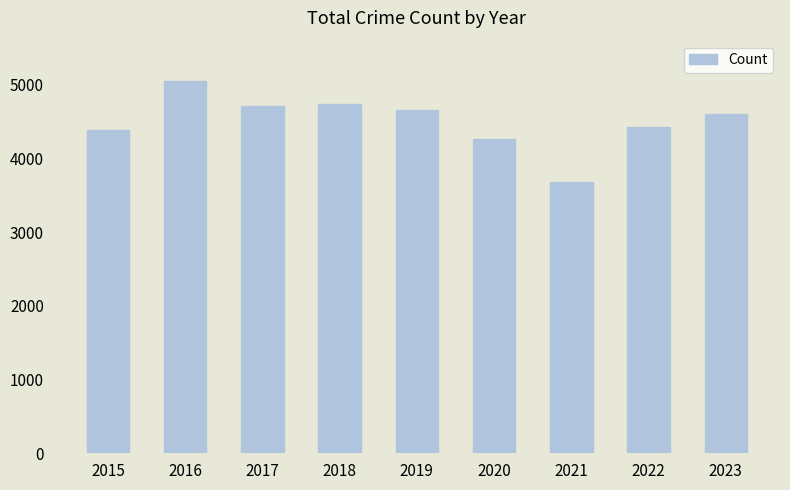

Does the chart contain stacked bars?

No